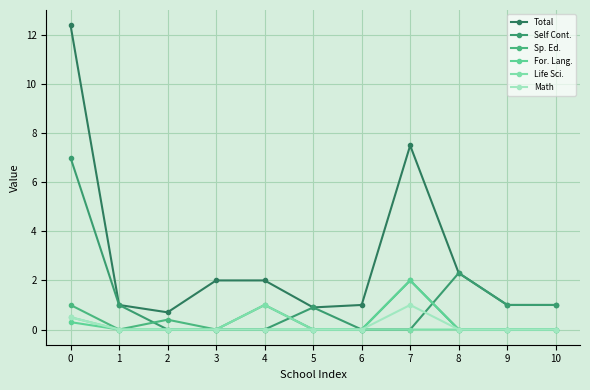

Which series has the largest total across all categories?

Total